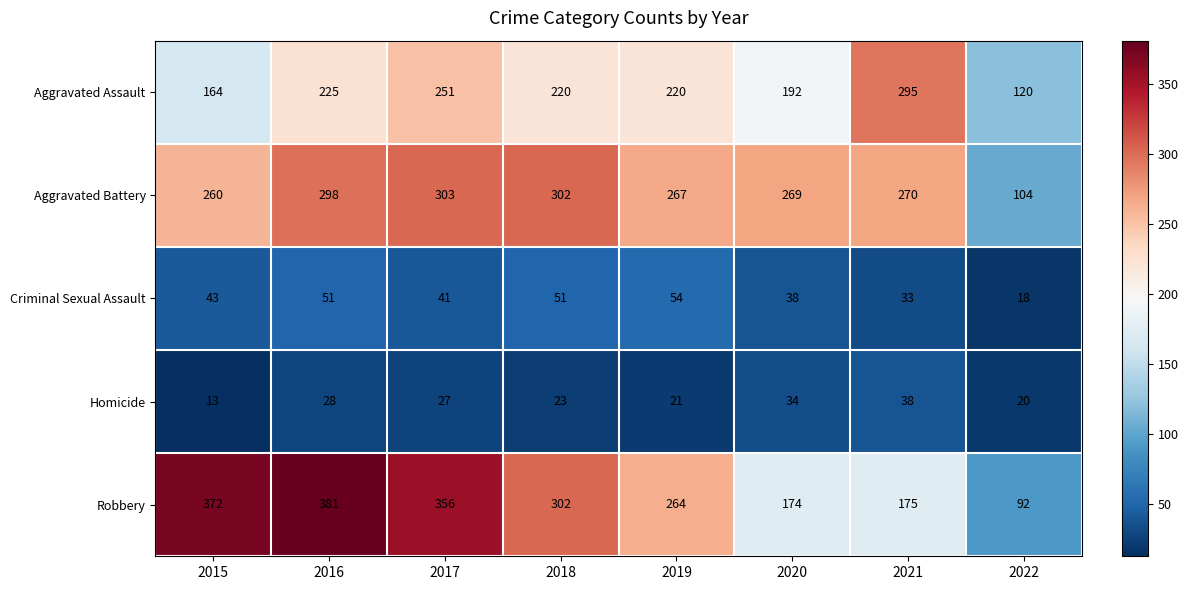

Which series has the widest spread of values?

Robbery